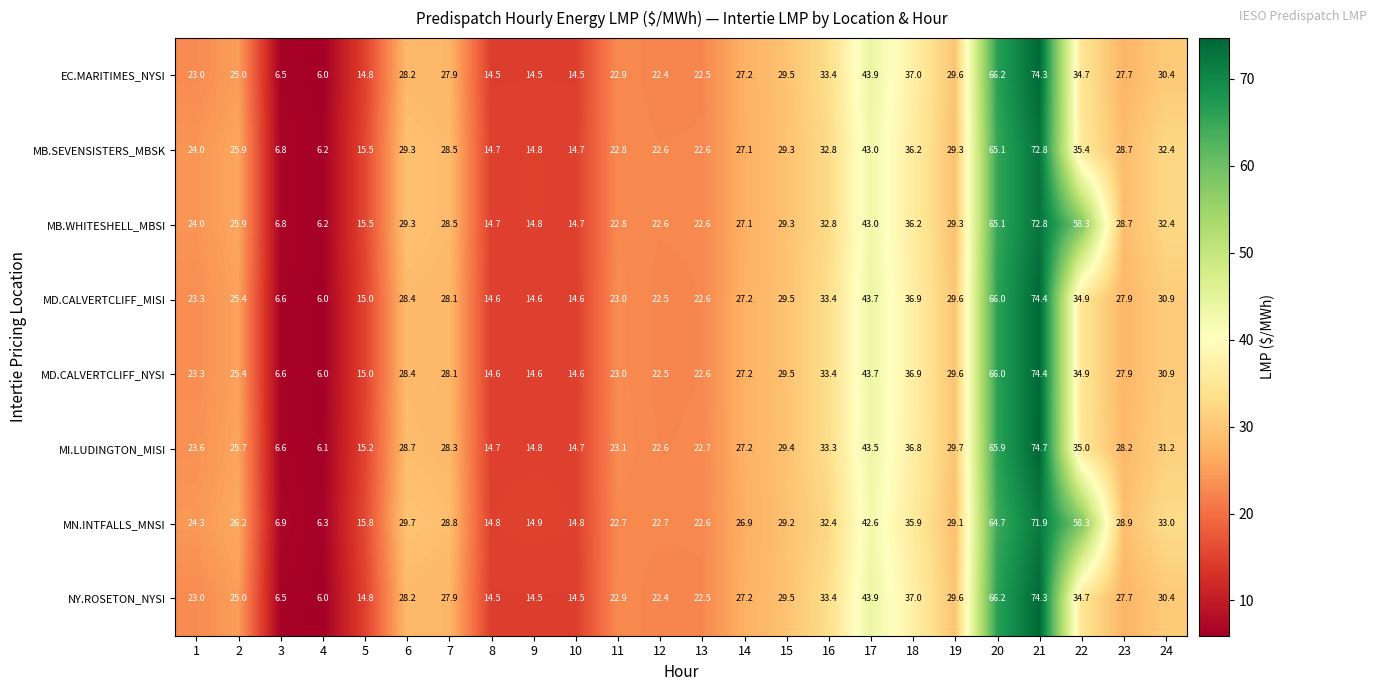

What is the difference between the second highest and minimum values in the MI.LUDINGTON_MISI series?

59.8